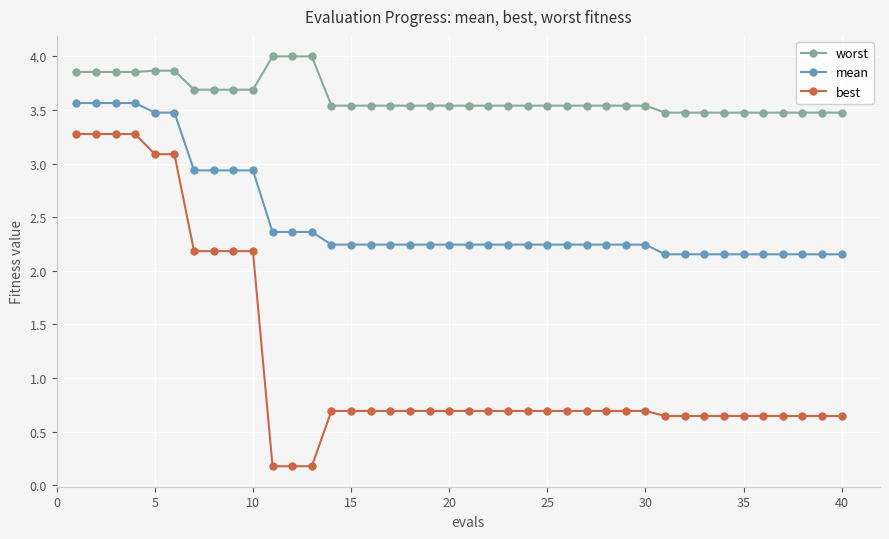

Rank the series by their maximum value, from lowest to highest.

best, mean, worst